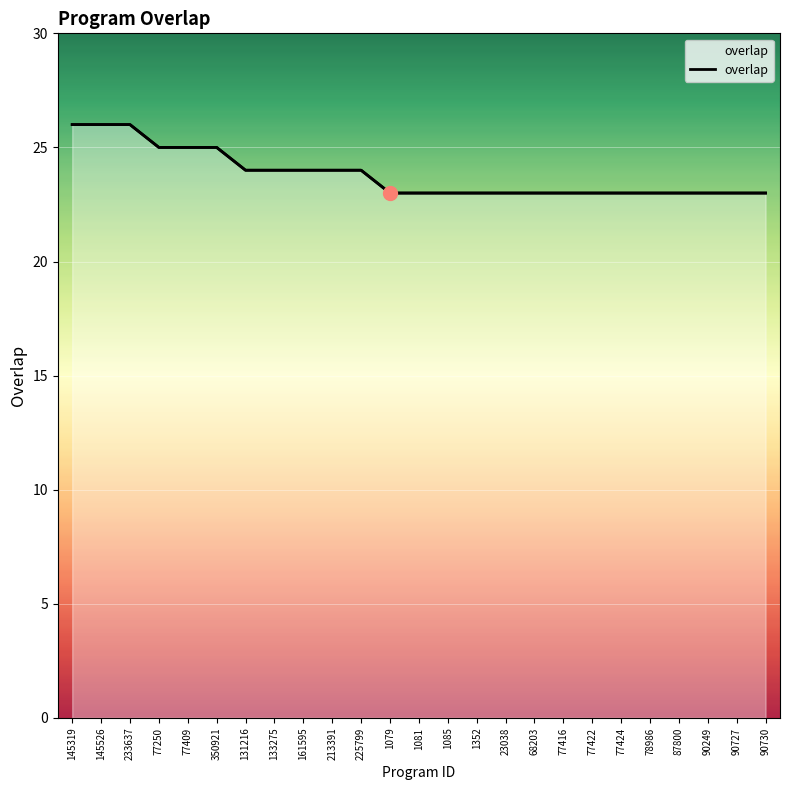

Which label corresponds to the smallest value in the chart?

1079